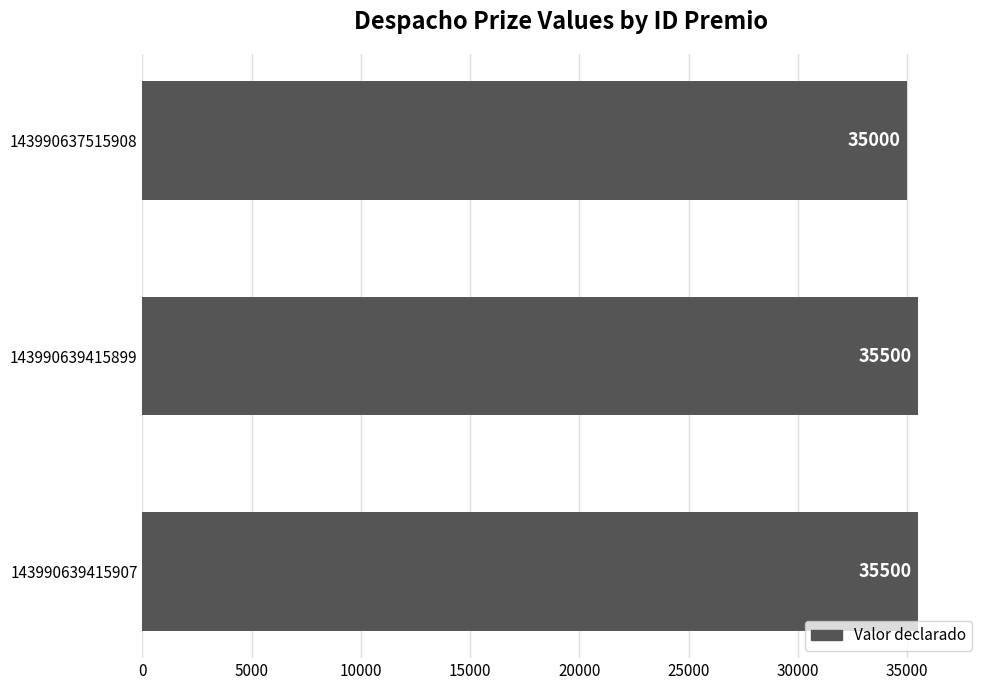

How many bars are there in total?

3